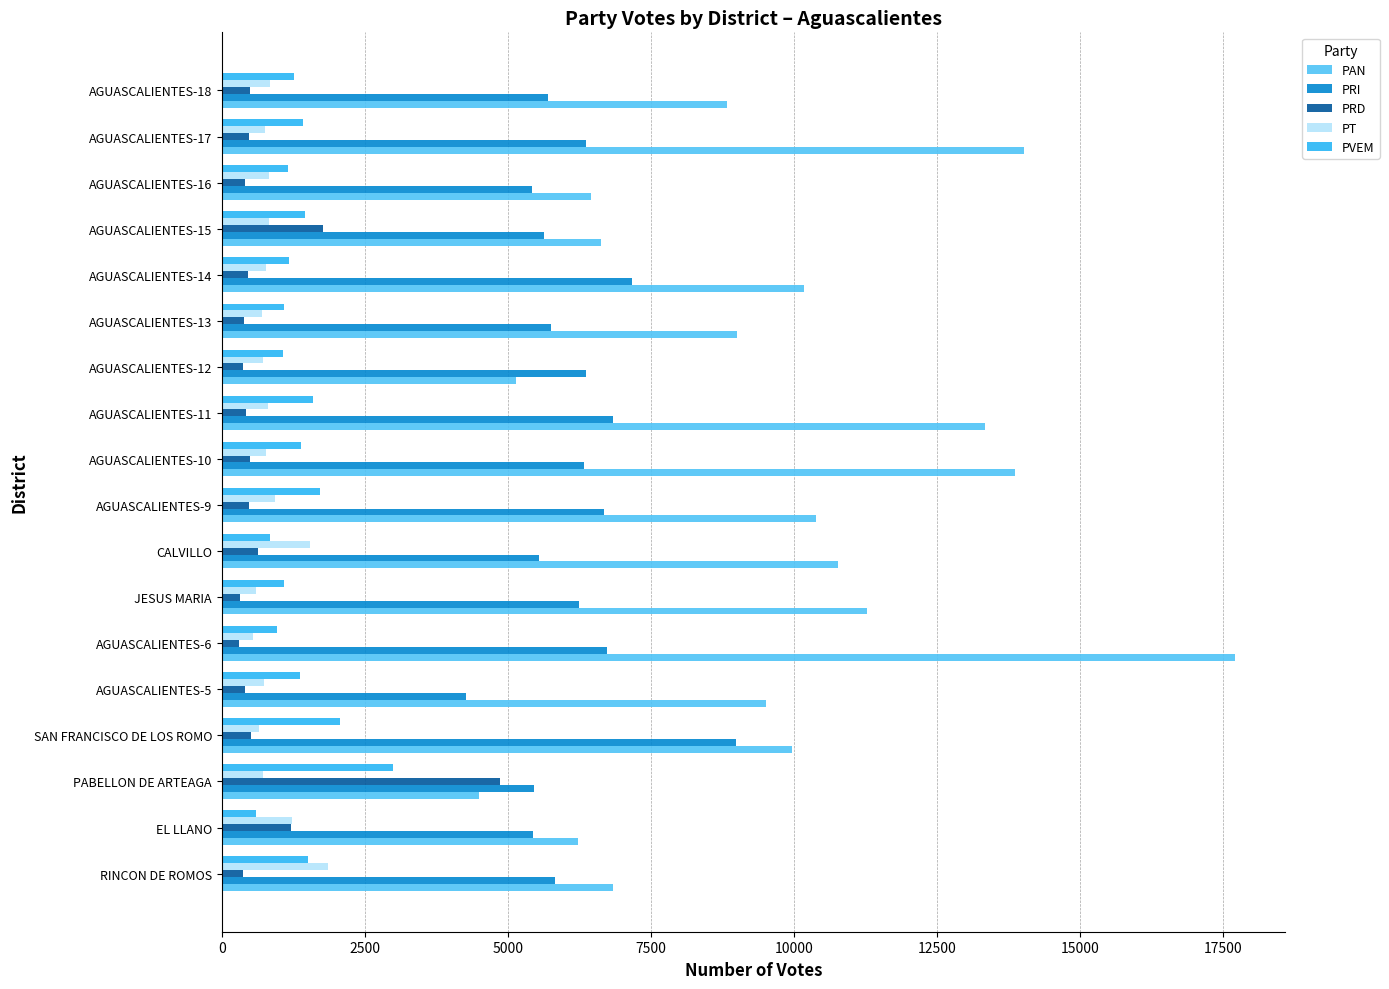

What is the sum of the PAN values at CALVILLO and AGUASCALIENTES-17?

24789